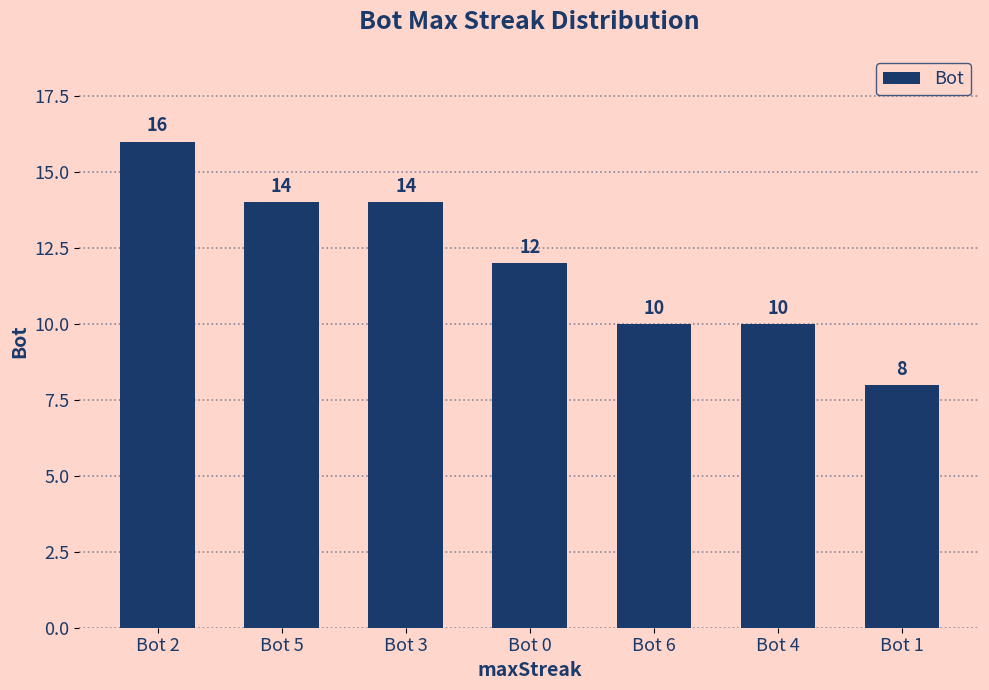

Are the bars horizontal?

No